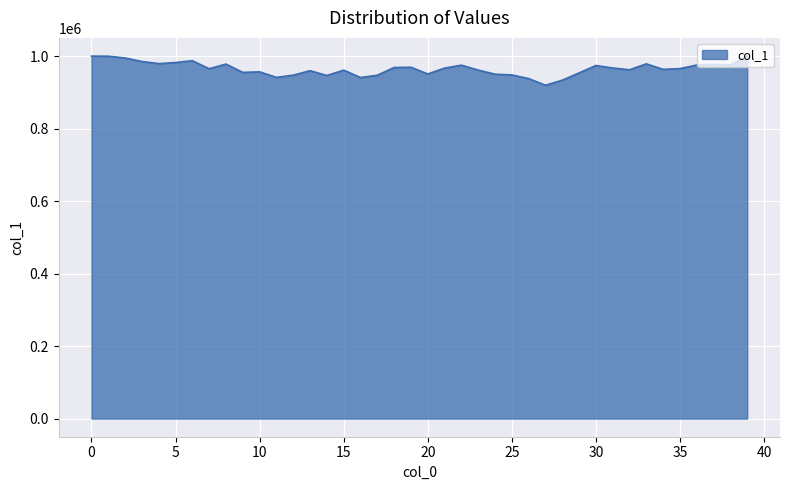

What is the smallest value displayed?

919632.3